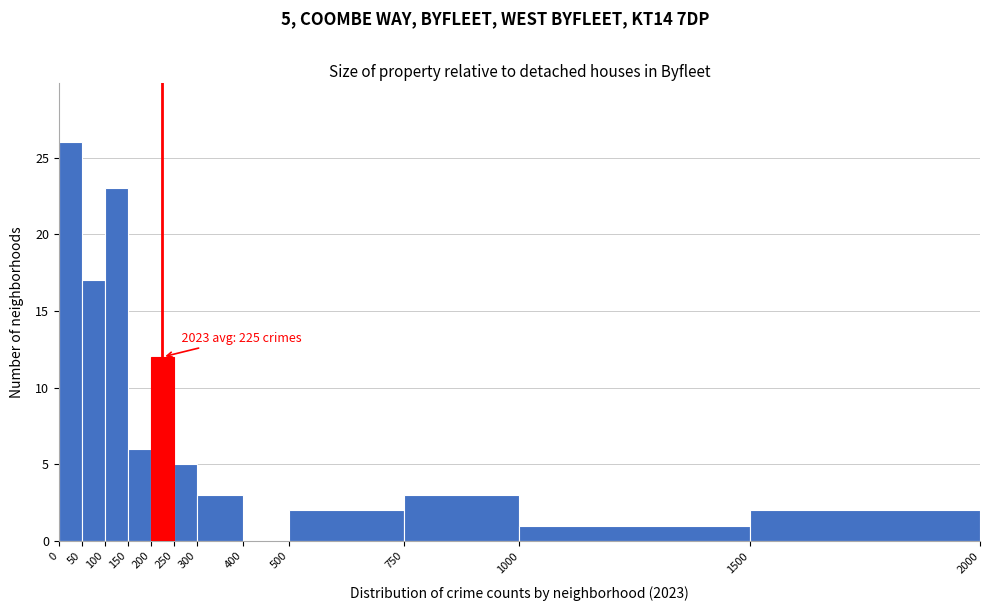

Over which range of the x-axis is the bar tallest?

0 to 50